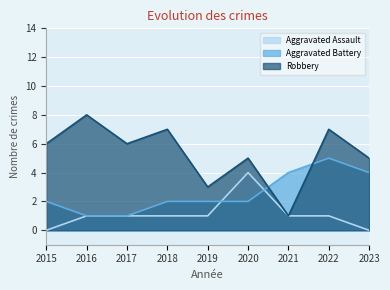

What are all the series names shown in the legend?

Aggravated Assault, Aggravated Battery, Robbery